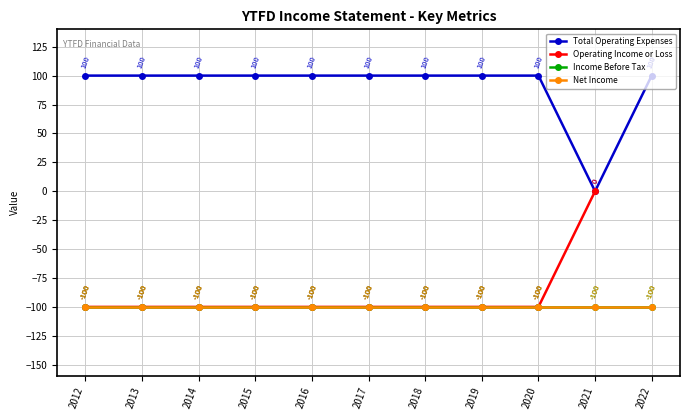

True or false: Operating Income or Loss and Net Income cross at least once.

False